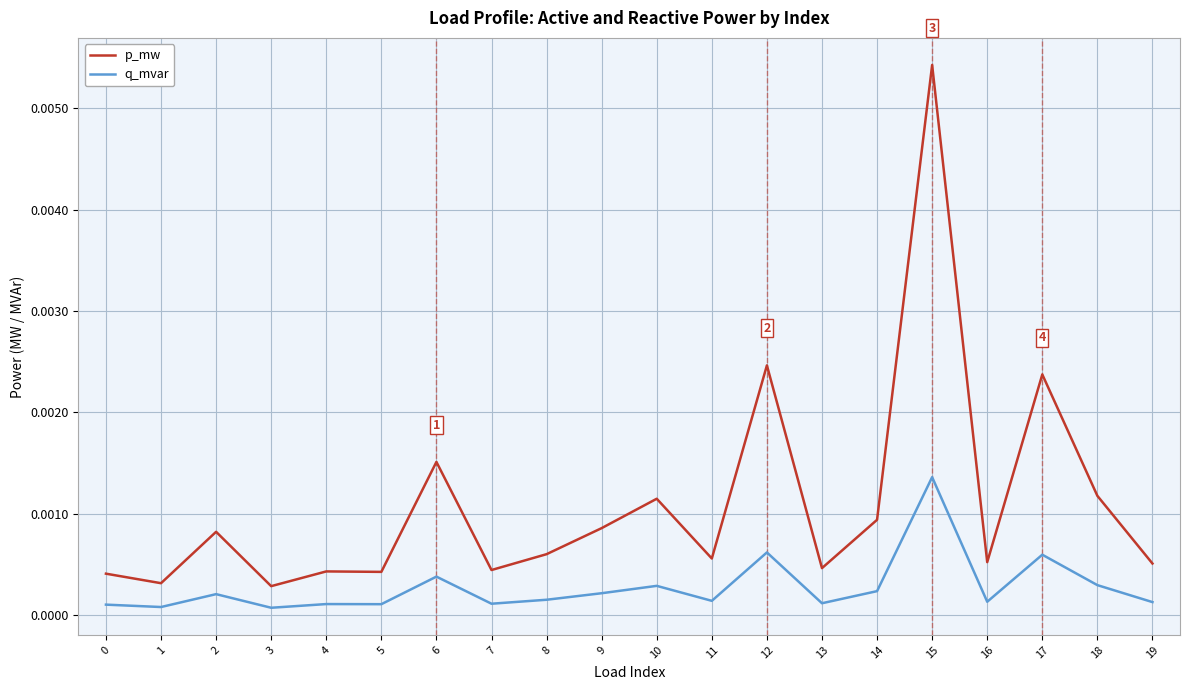

Which series changed the most between 15 and 19?

p_mw